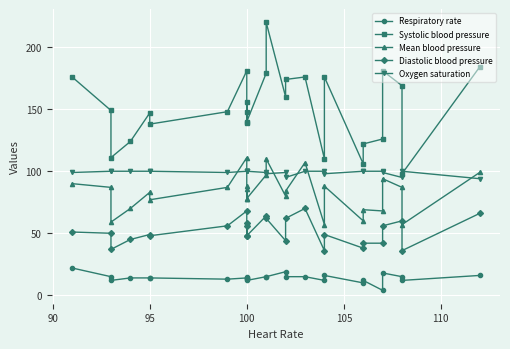

How many interior local valleys does the Mean blood pressure series have?

9